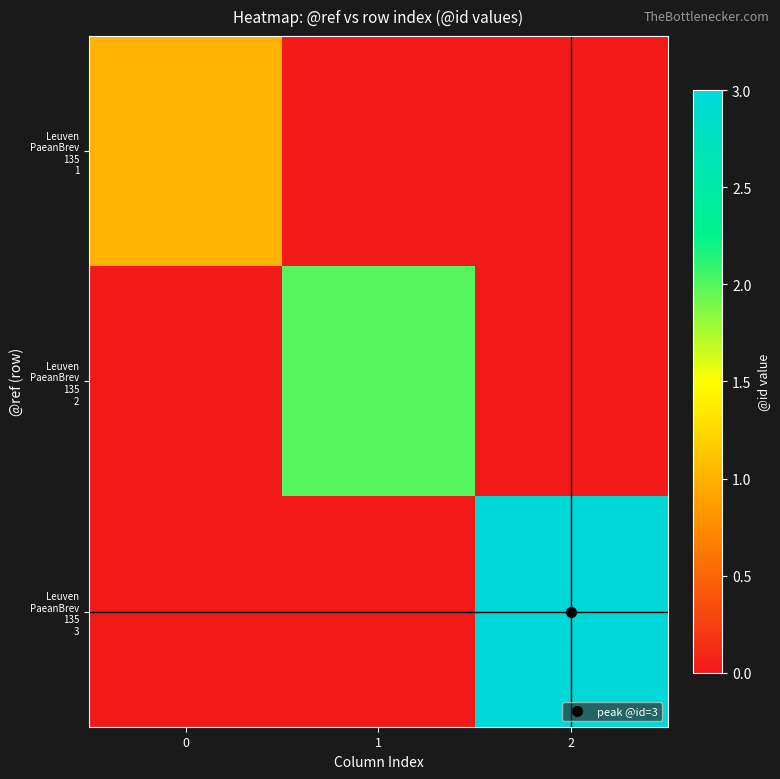

Which series has the largest total across all categories?

Leuven PaeanBrev 135 3